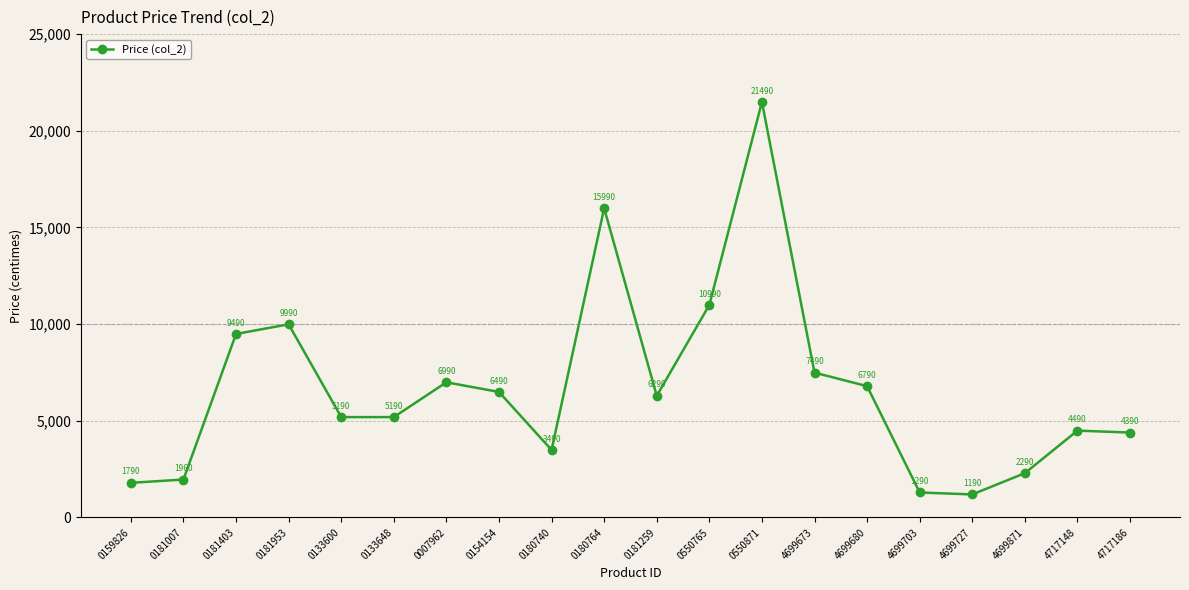

What position from the right is 0180764?

11